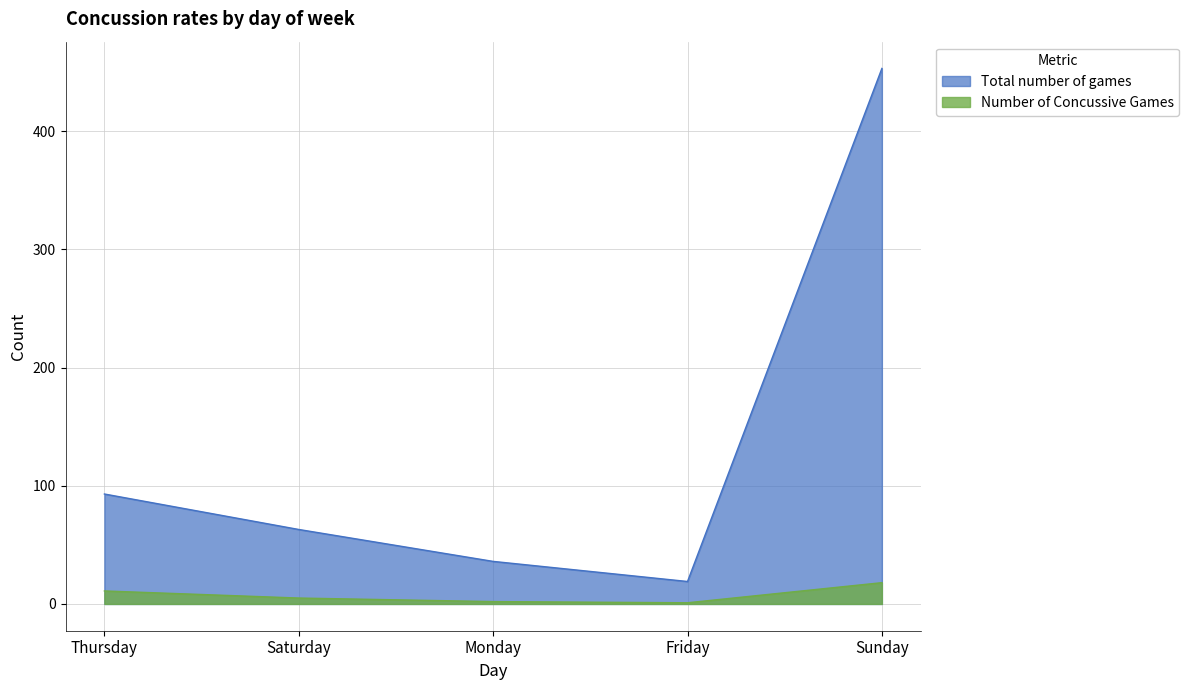

Where is Total number of games nearest to the value 236?

Thursday